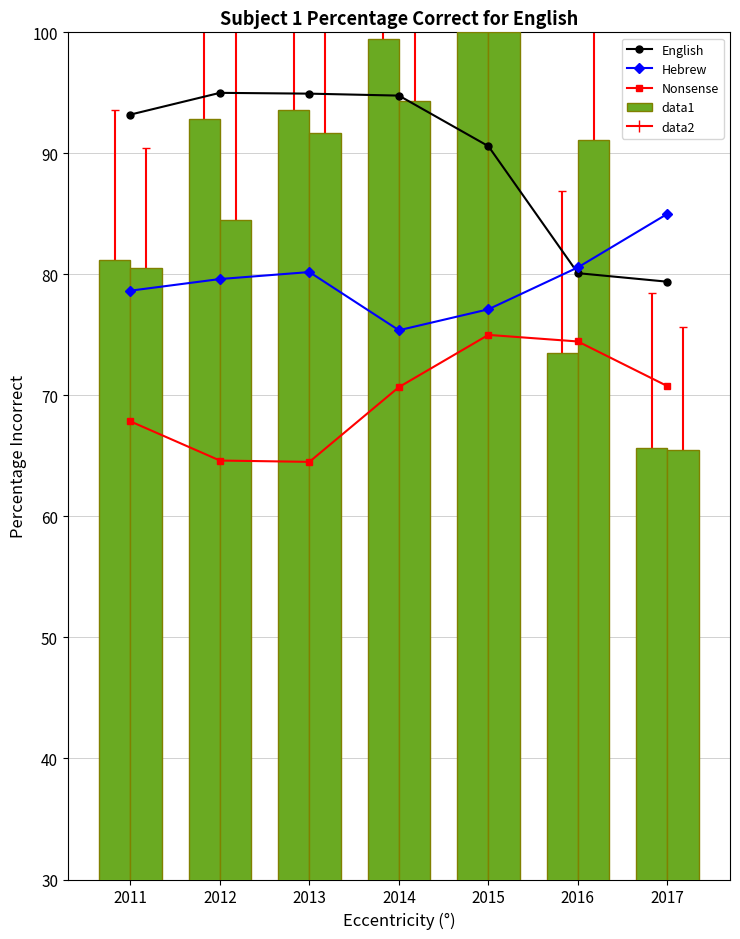

What is the maximum value for data1?

100.0